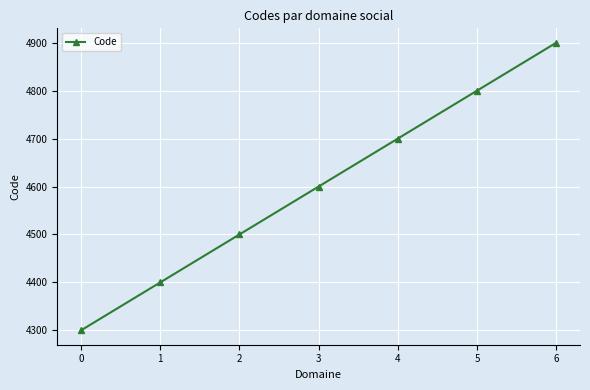

True or false: the data shows 8701 at 6.

False